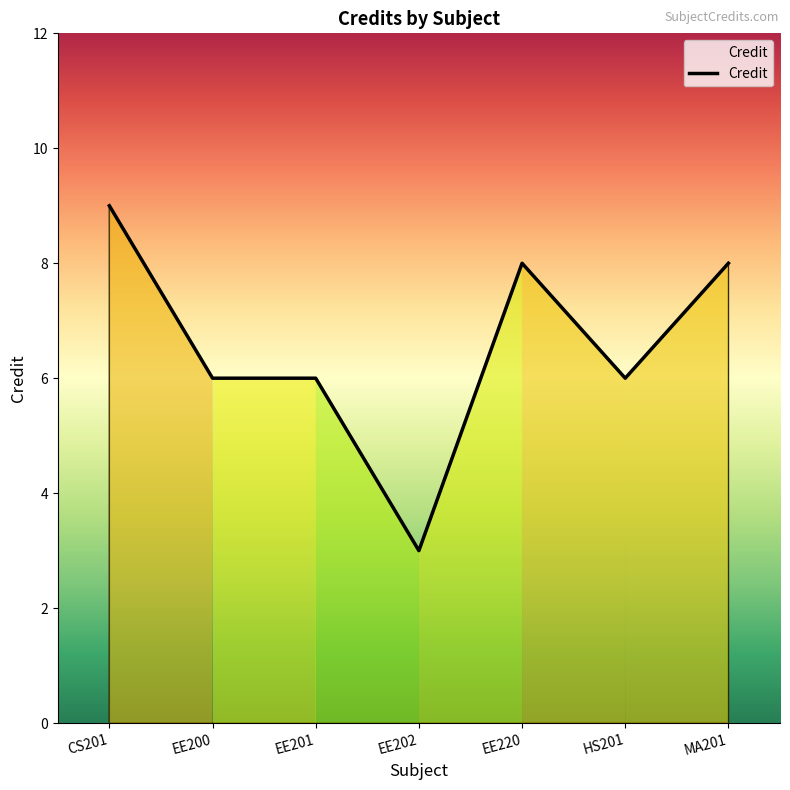

Reading right to left, what are all the values shown in this chart?

MA201=8	HS201=6	EE220=8	EE202=3	EE201=6	EE200=6	CS201=9